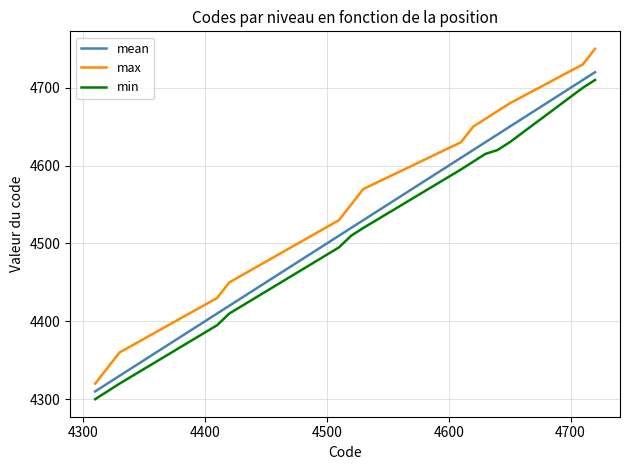

At how many categories does at least one series exceed 4595?

7